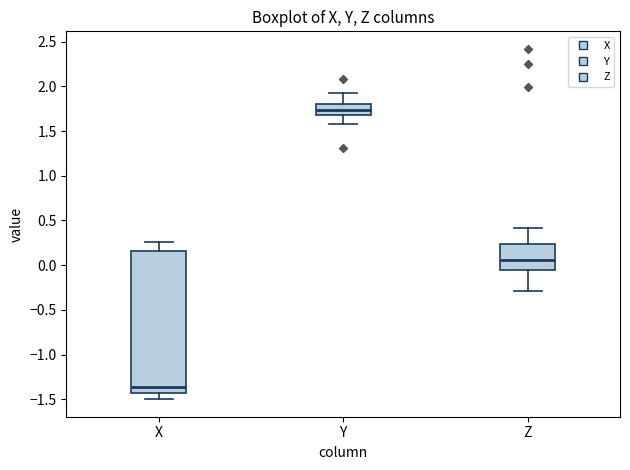

Which box is the tallest, from its lower edge to its upper edge?

X